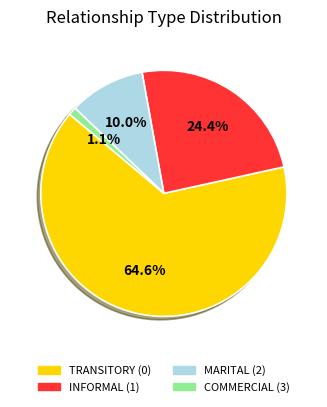

The COMMERCIAL (3) slice represents 1% of the pie. True or false?

True